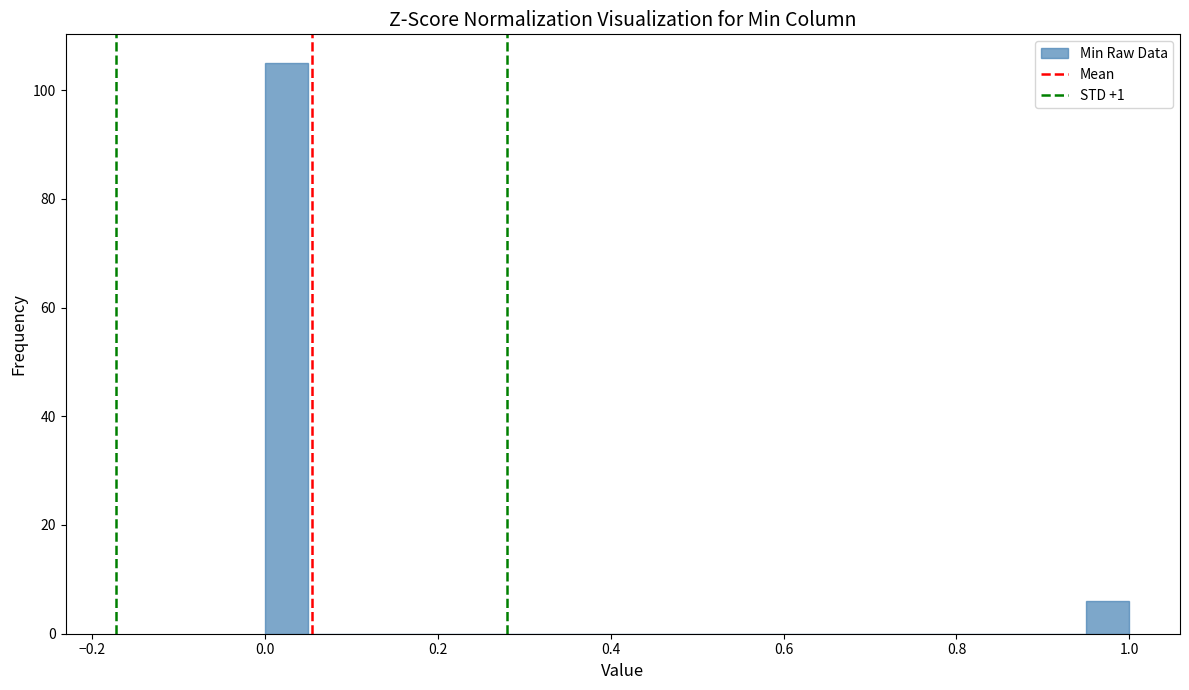

Read against the x-axis, roughly where is the centre of the tallest bar?

0.02